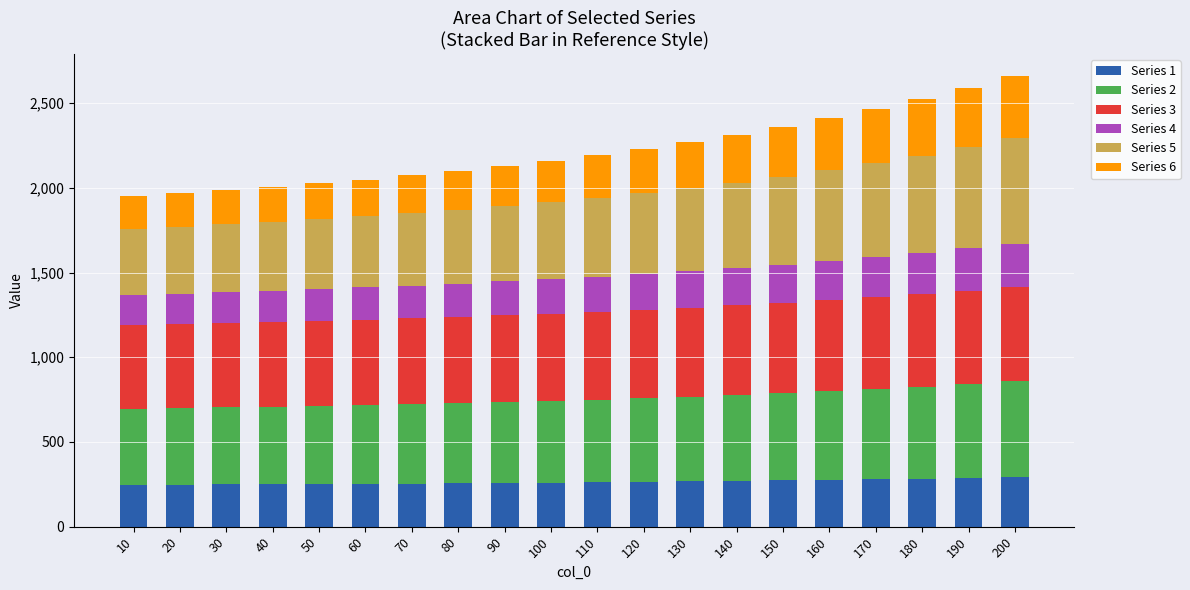

Count the number of categories in the chart.

20